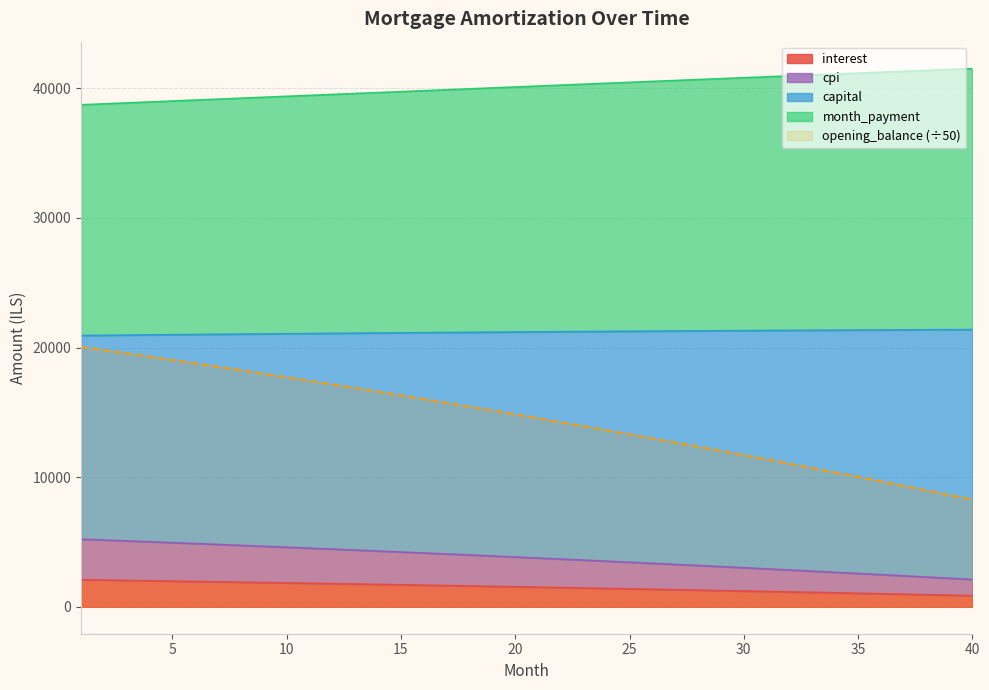

What is the minimum value for opening_balance (÷50)?

8268.0